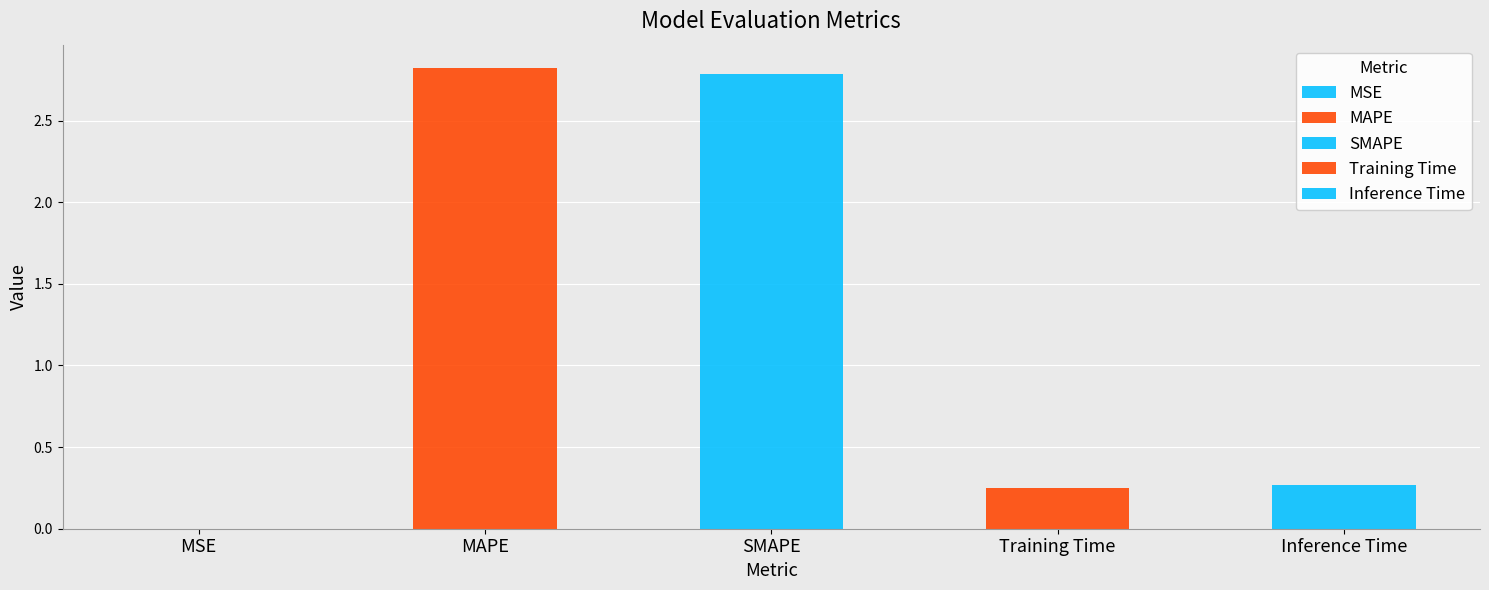

What is the label of the 1st bar from the right?

Inference Time